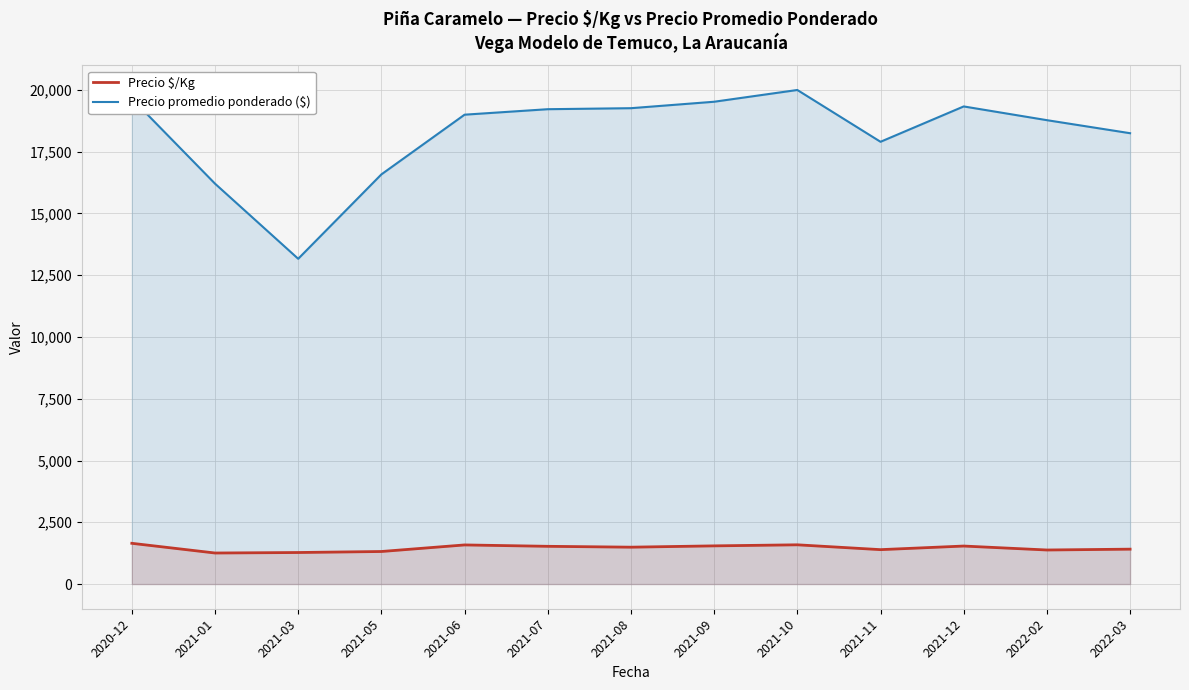

What is the label of the 5th point from the right?

2021-10